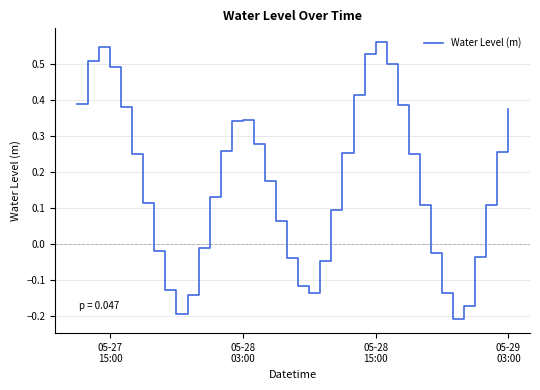

Does the chart display data point markers on the line(s)?

No